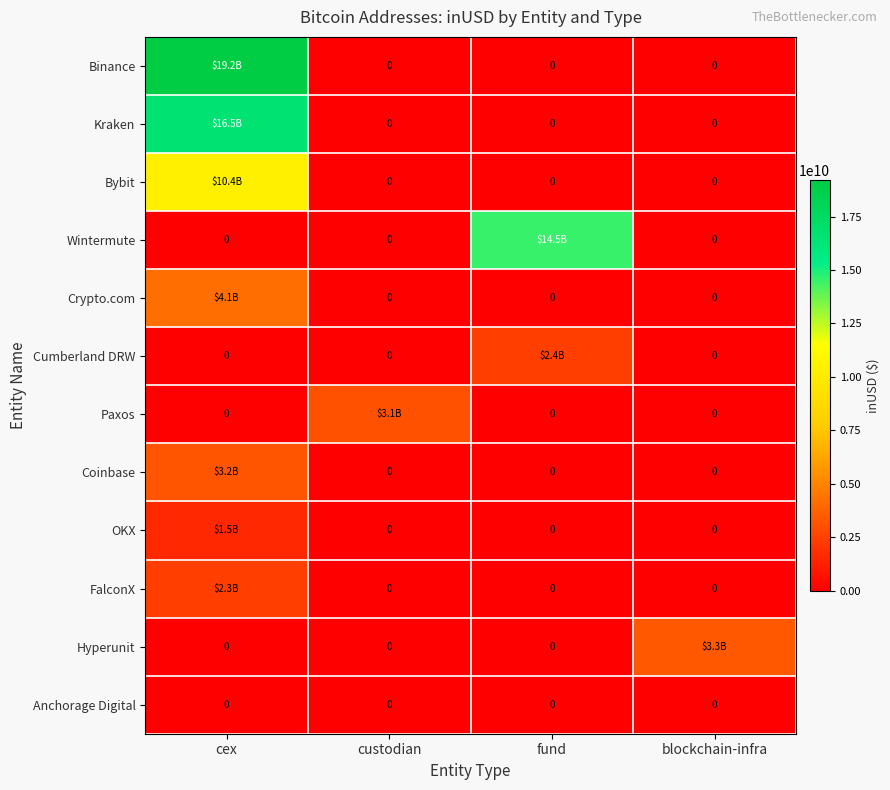

True or false: Anchorage Digital has a value of 0.0 at blockchain-infra.

True